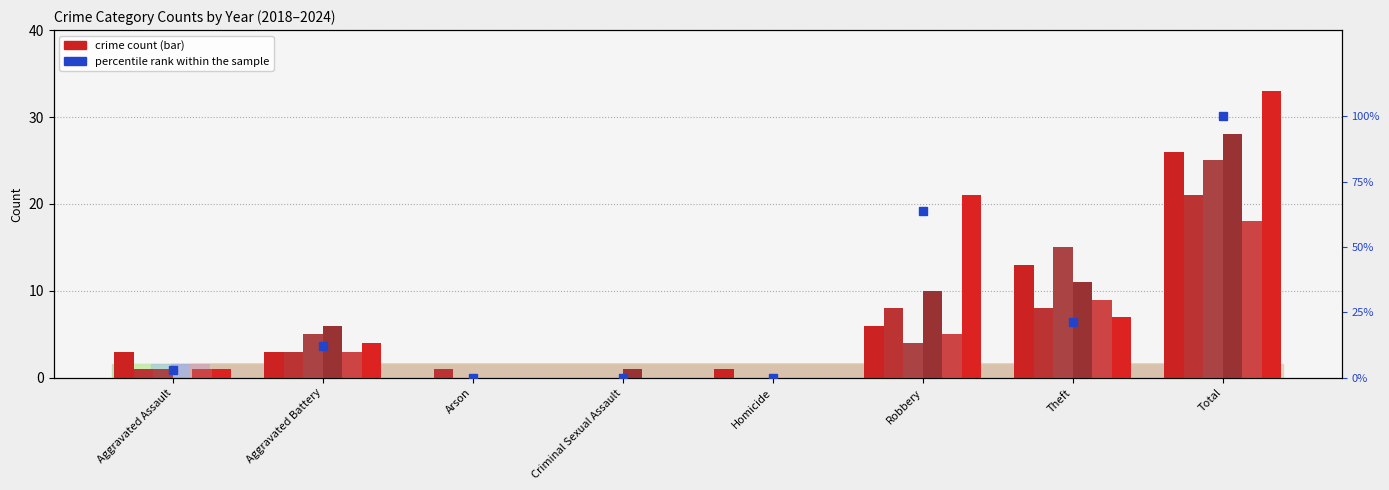

What is the difference between the second highest and second lowest values?

63.6